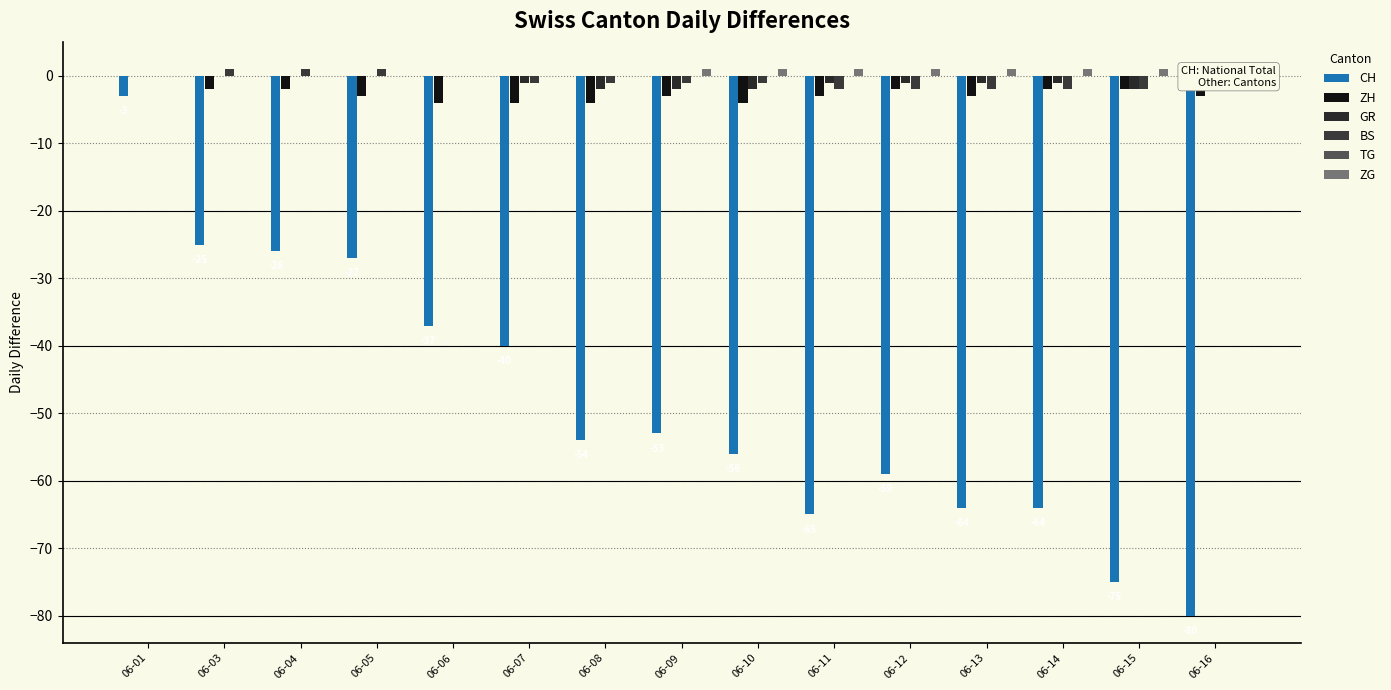

Which series has the largest total across all categories?

ZG